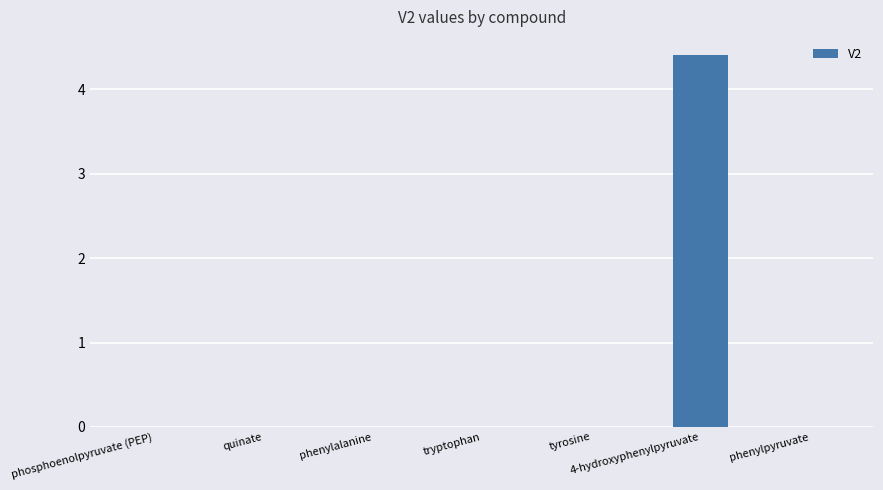

Which label corresponds to the largest value in the chart?

4-hydroxyphenylpyruvate